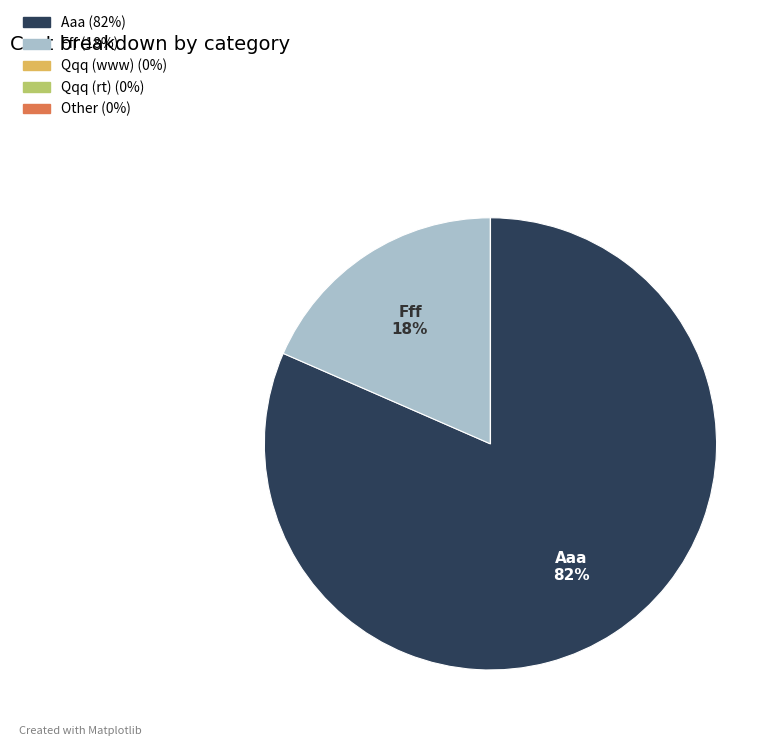

To the nearest percent, what is the difference between the largest and smallest slice percentages?

82%